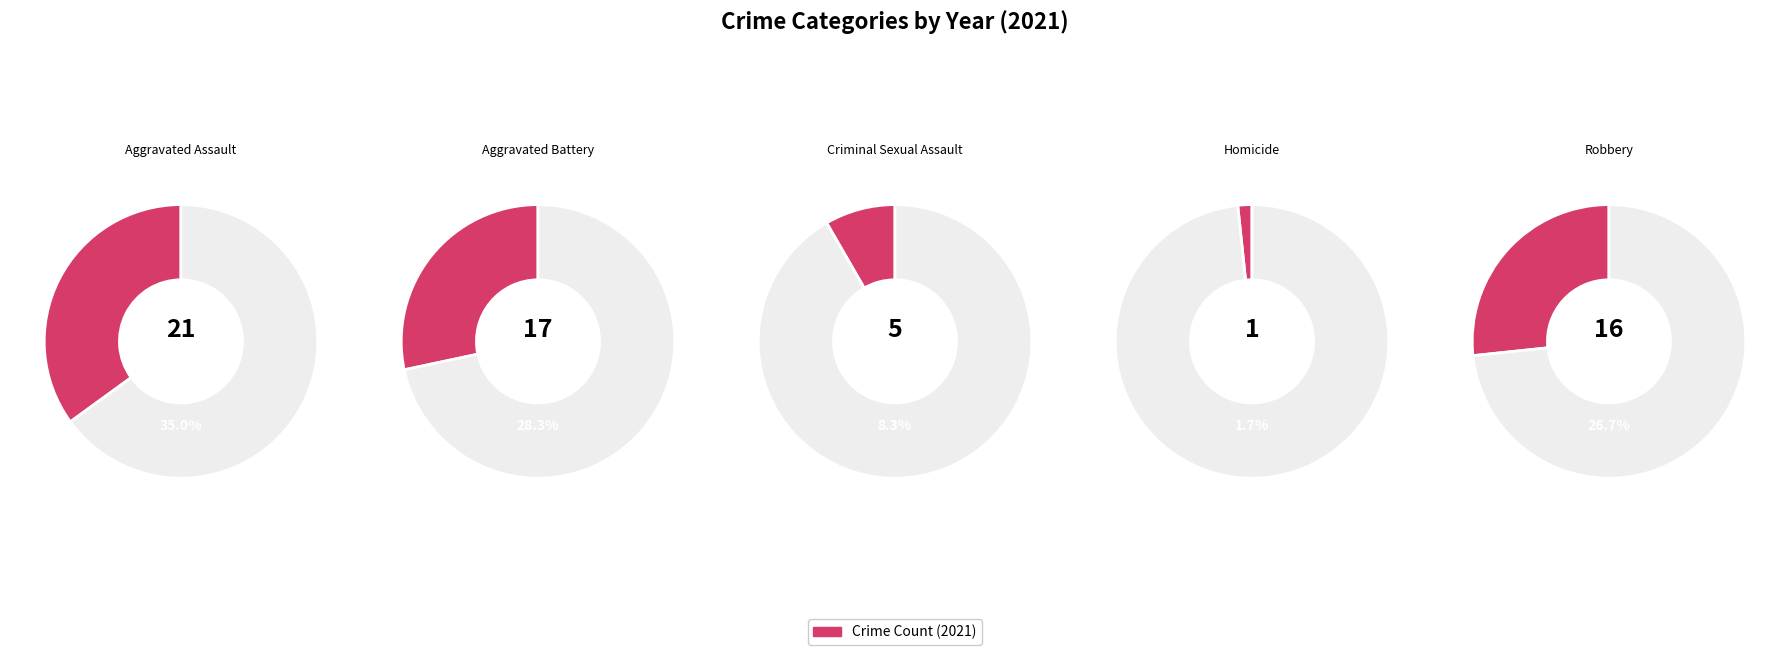

Is there any slice that represents more than half of the pie?

No